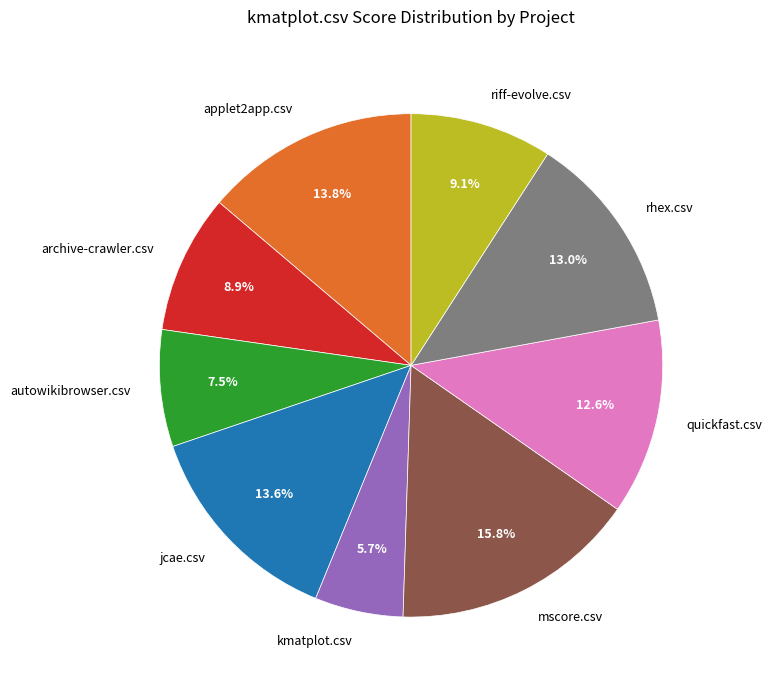

To the nearest percent, what percentage of the pie is riff-evolve.csv?

9%